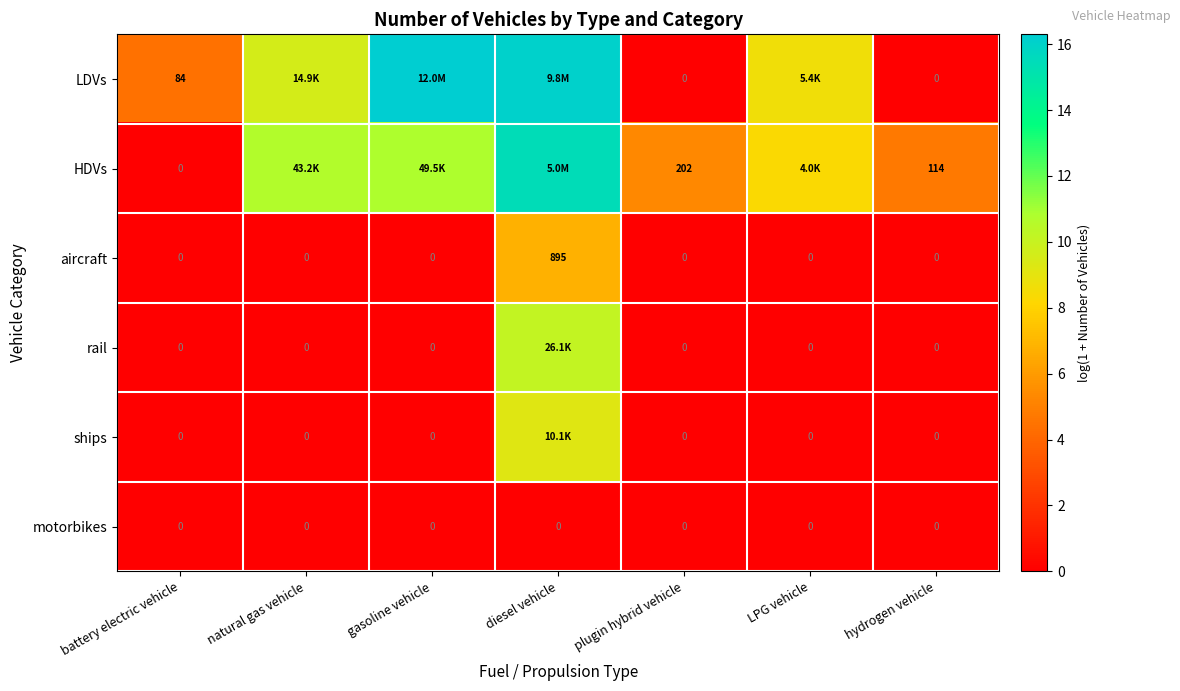

Which series changed the most between battery electric vehicle and hydrogen vehicle?

HDVs